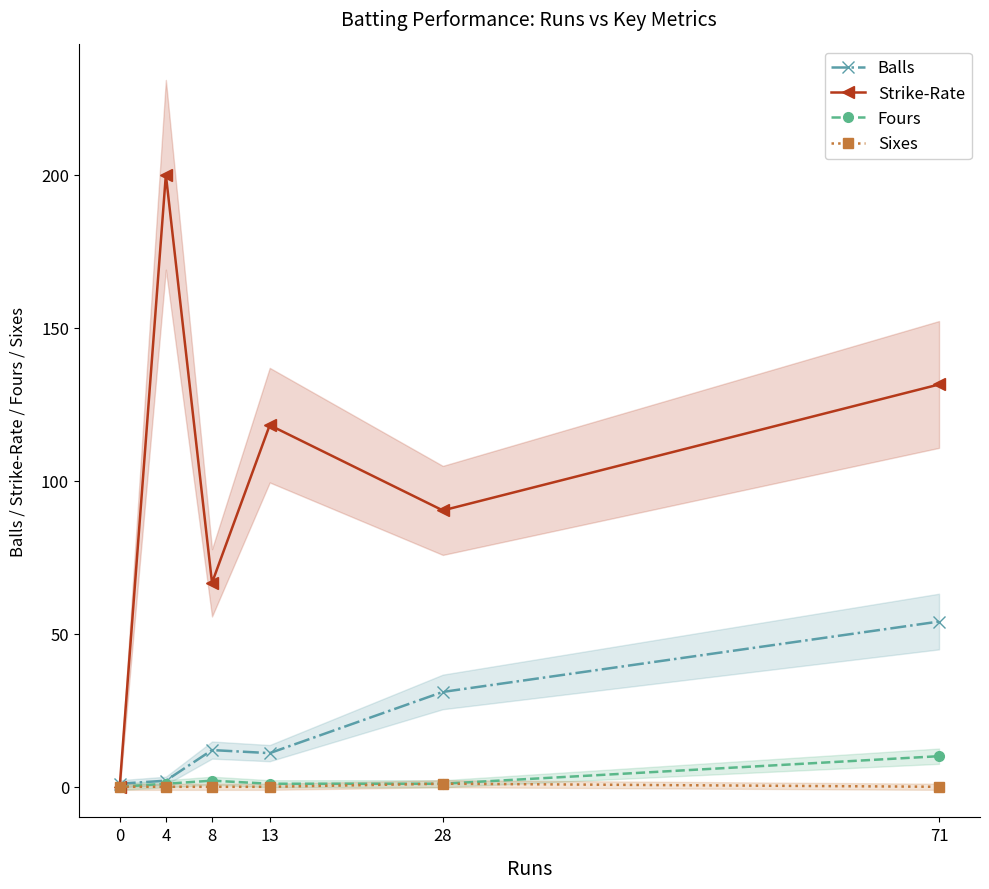

How many series are shown in this chart?

4